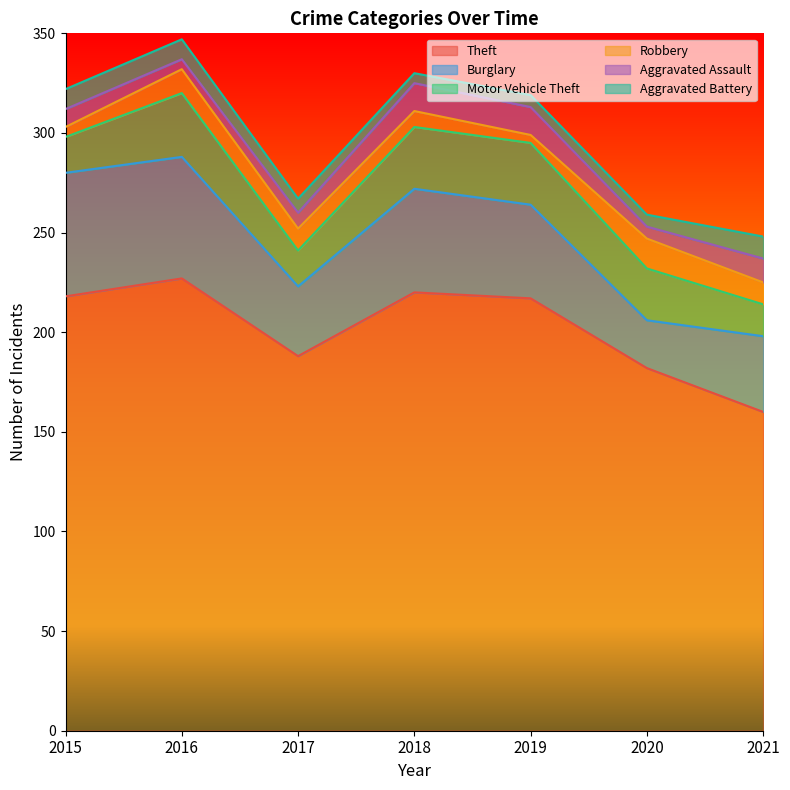

List the labels in order of Burglary value, largest first.

2015, 2016, 2018, 2019, 2021, 2017, 2020